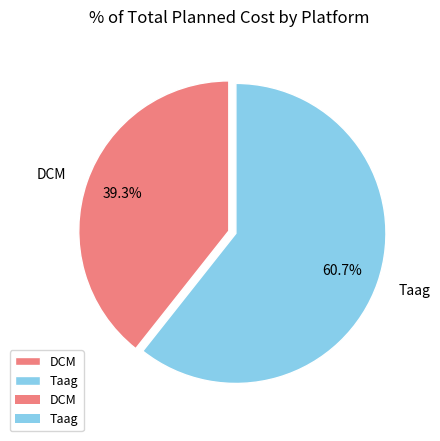

How much of the chart is everything except DCM?

60.7%